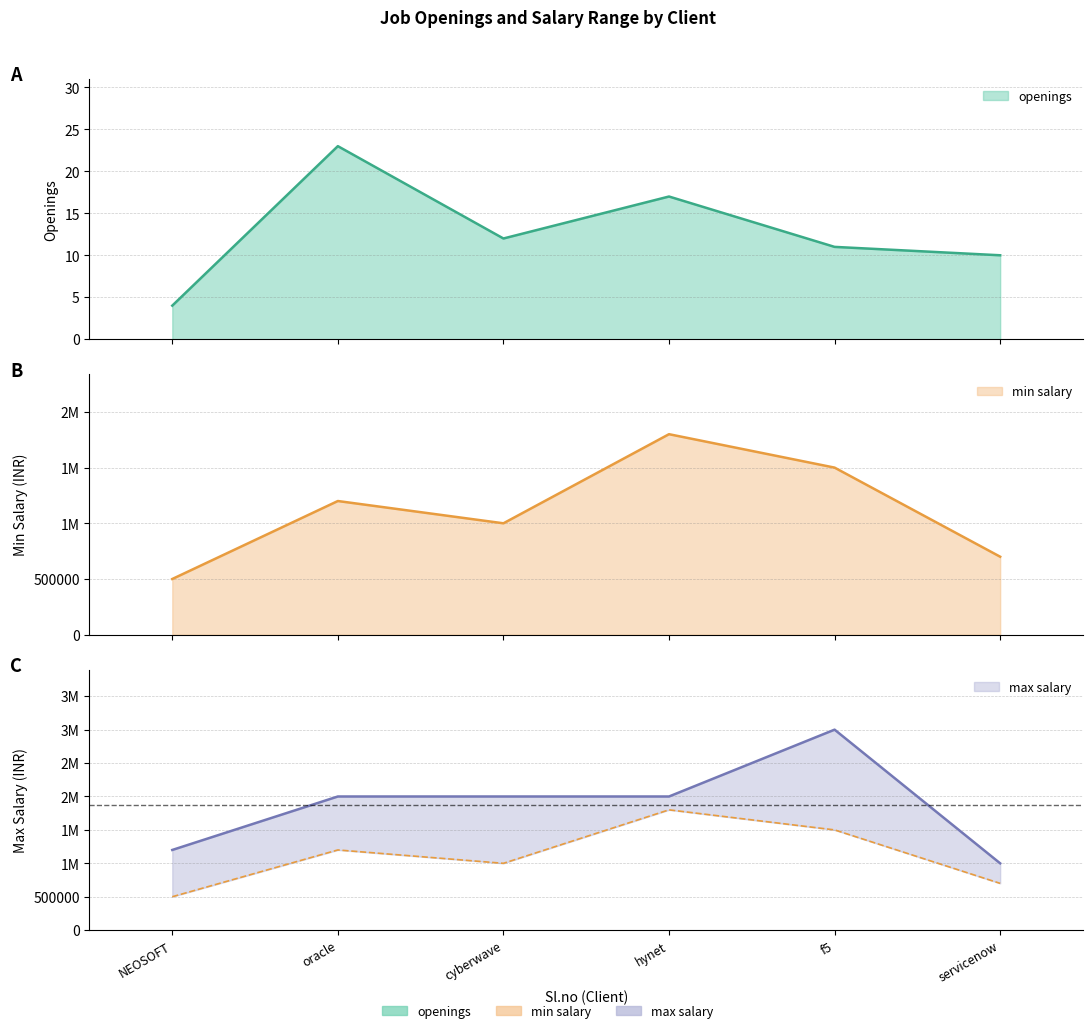

True or false: min salary and max salary intersect in this chart.

False